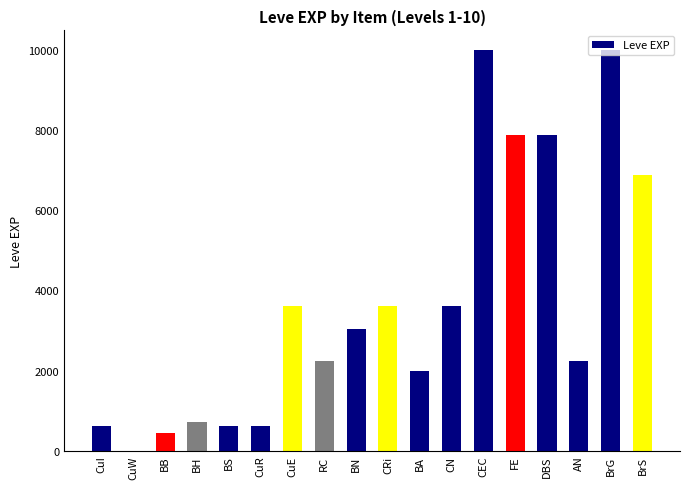

What is the maximum value shown in the chart?

9990